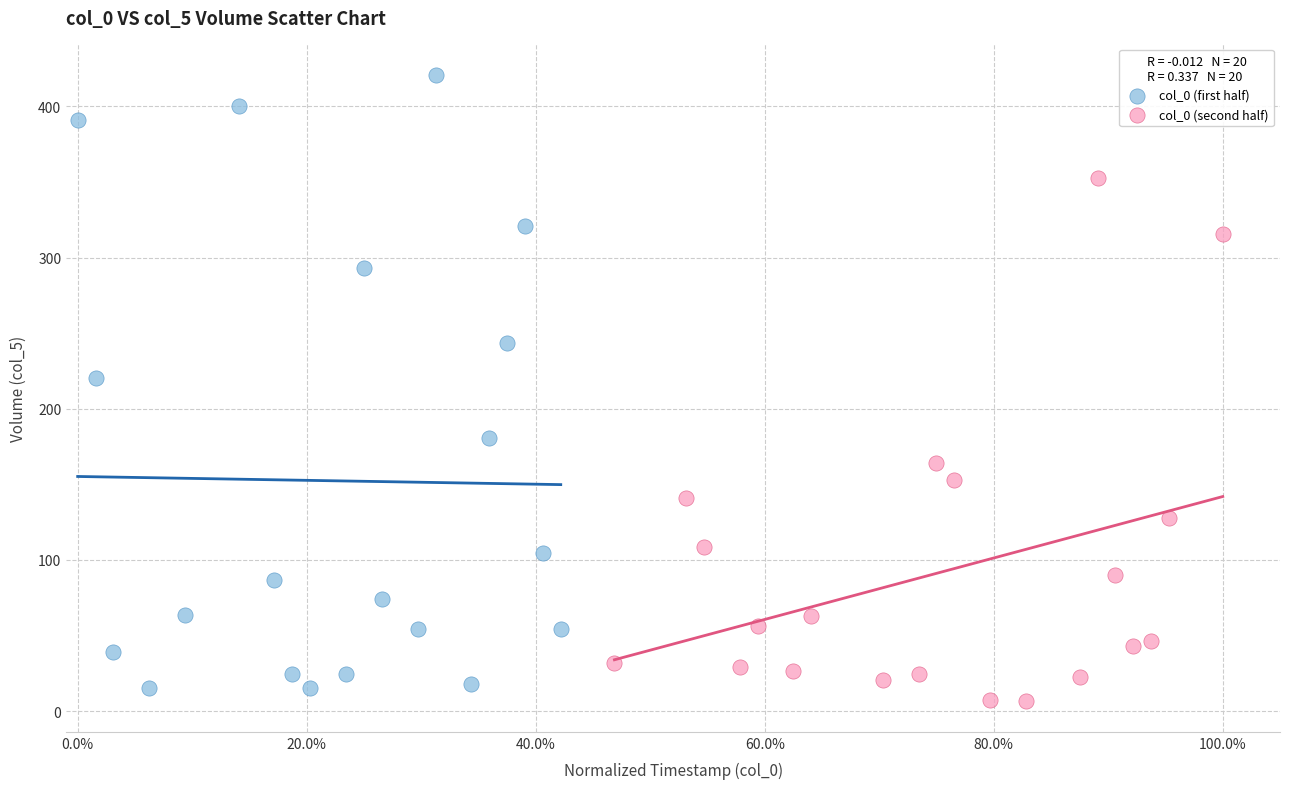

Which series reaches the maximum Y coordinate?

col_0 (first half)